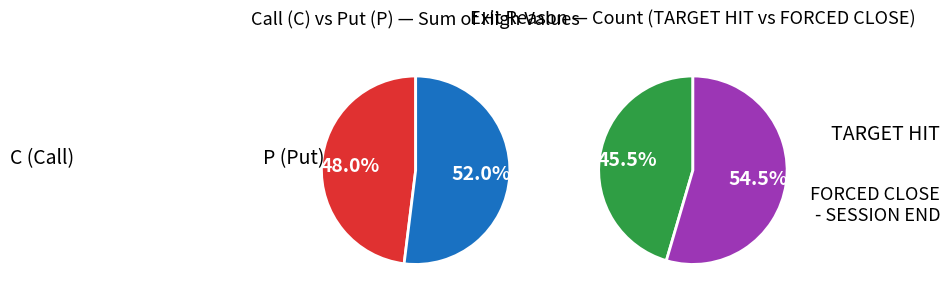

Which slice is the smallest?

C